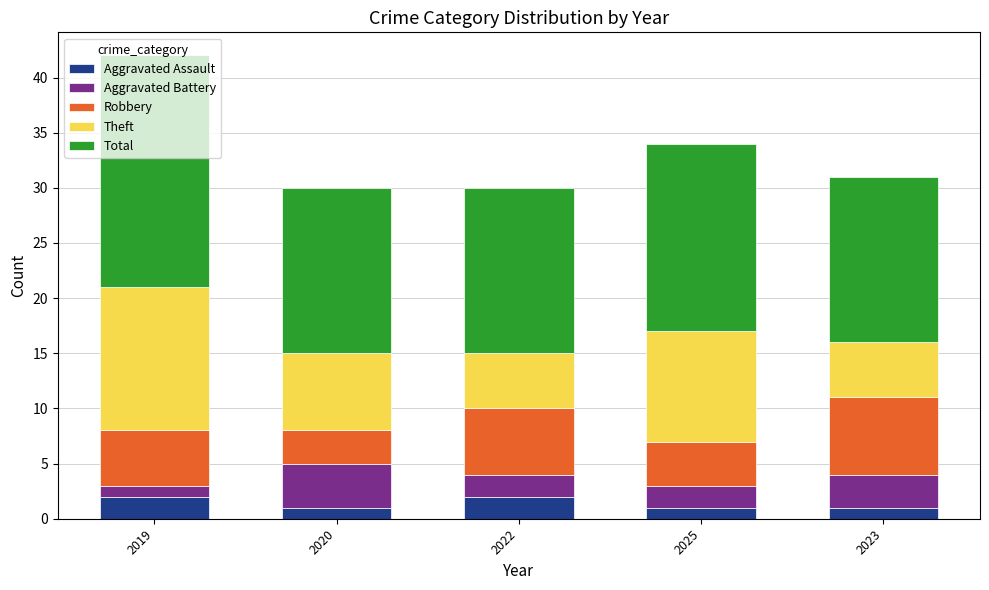

What is the total value across all series at 2023?

31